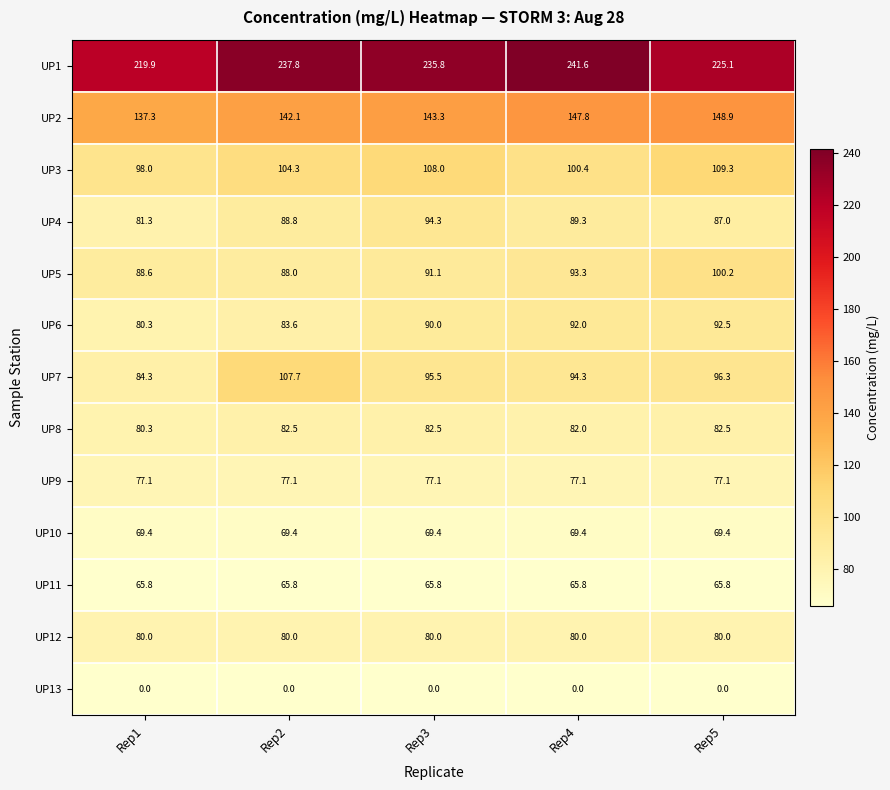

Rank the series by their maximum value, from lowest to highest.

UP13, UP11, UP10, UP9, UP12, UP8, UP6, UP4, UP5, UP7, UP3, UP2, UP1